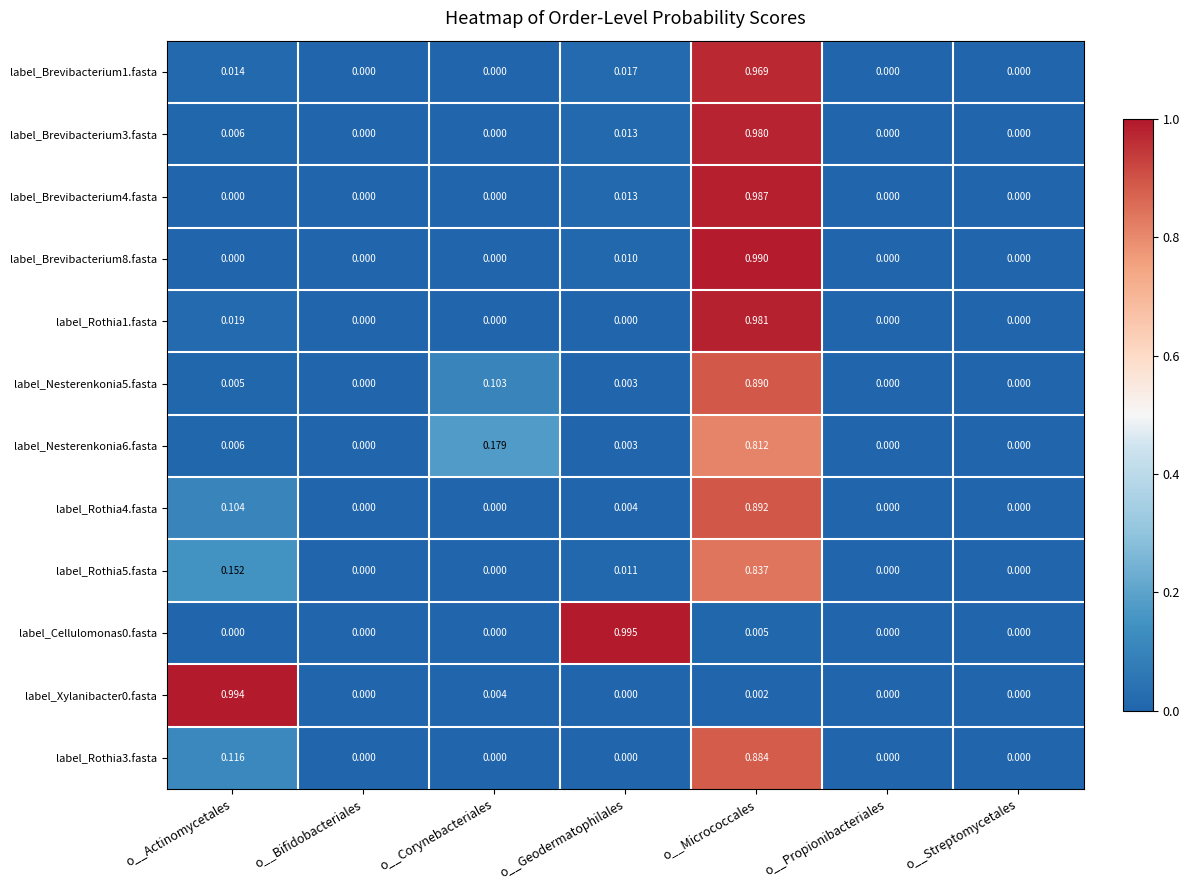

At which category is the sum across all series the highest?

o__Micrococcales